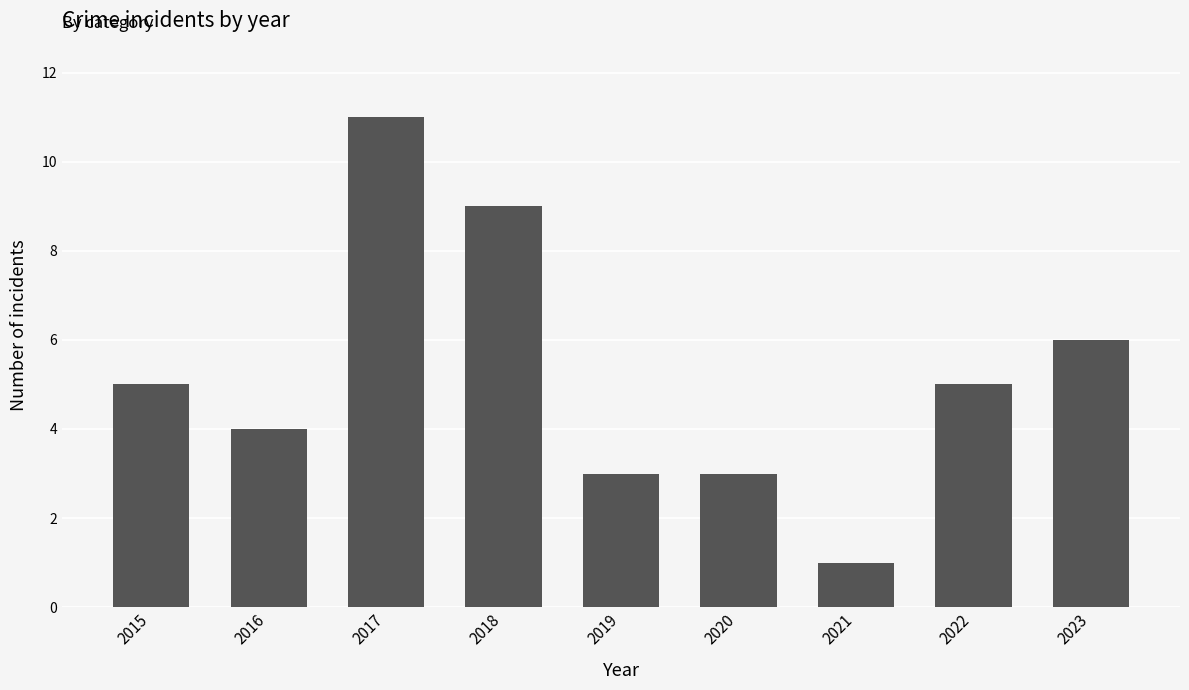

Does the chart contain any negative values?

No